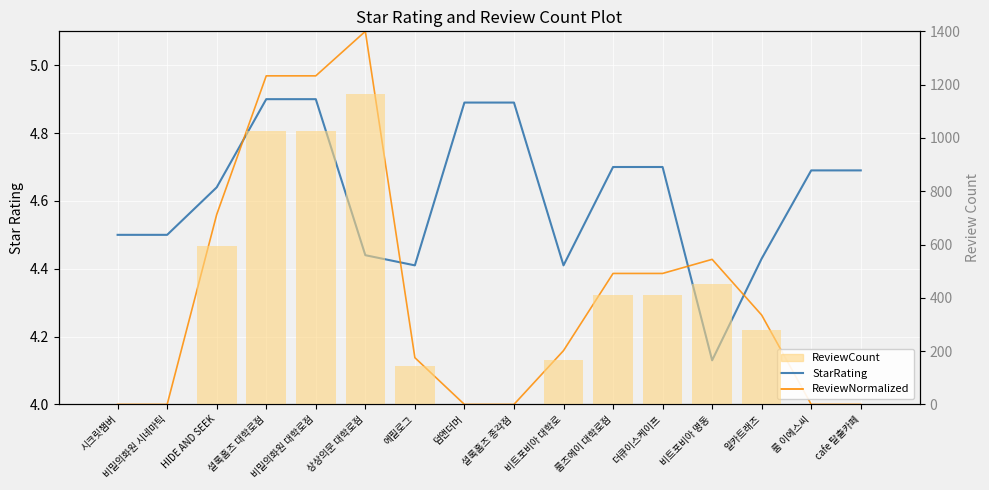

What is the value of the ReviewNormalized bar at the 6th from the left?

5.1